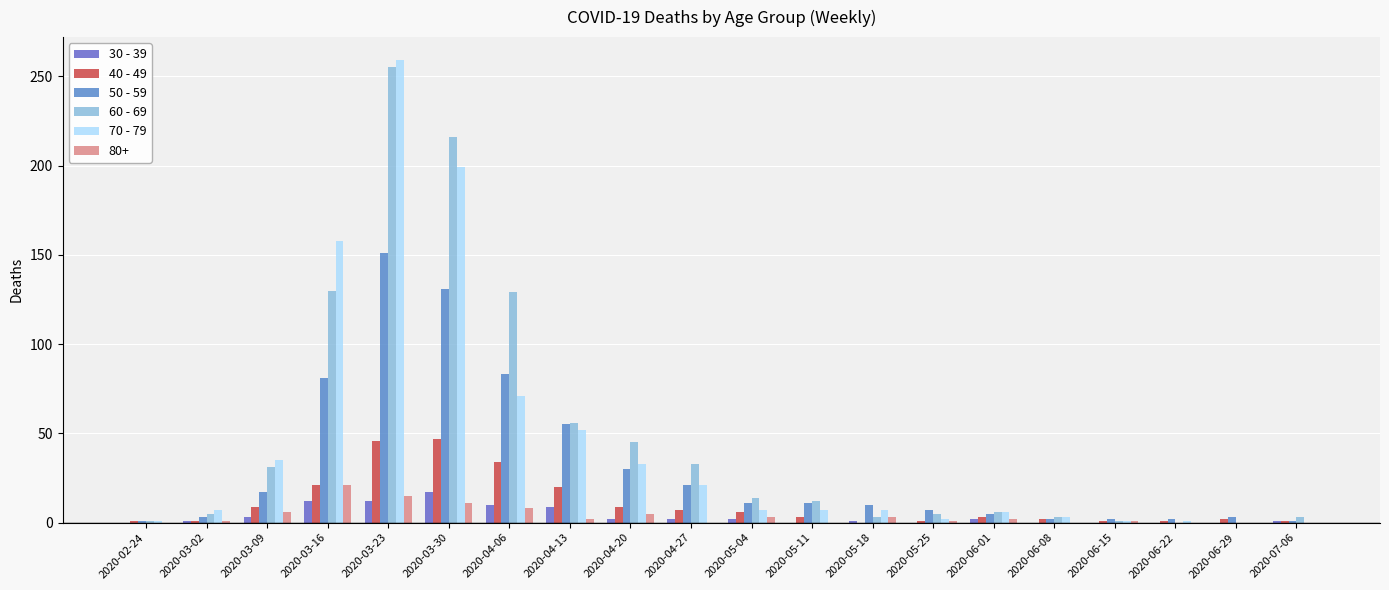

How many distinct data groups are displayed?

6